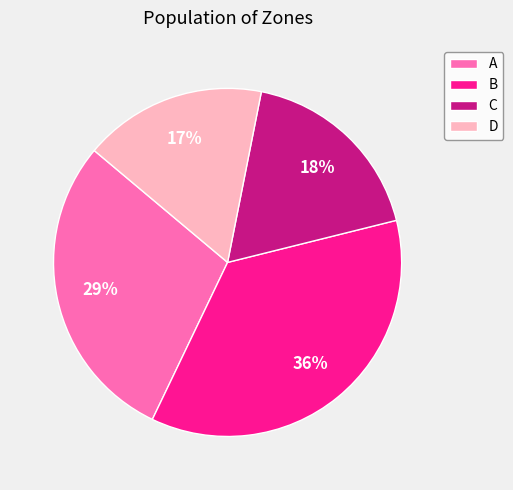

Combined, do B and C account for over 50%?

Yes